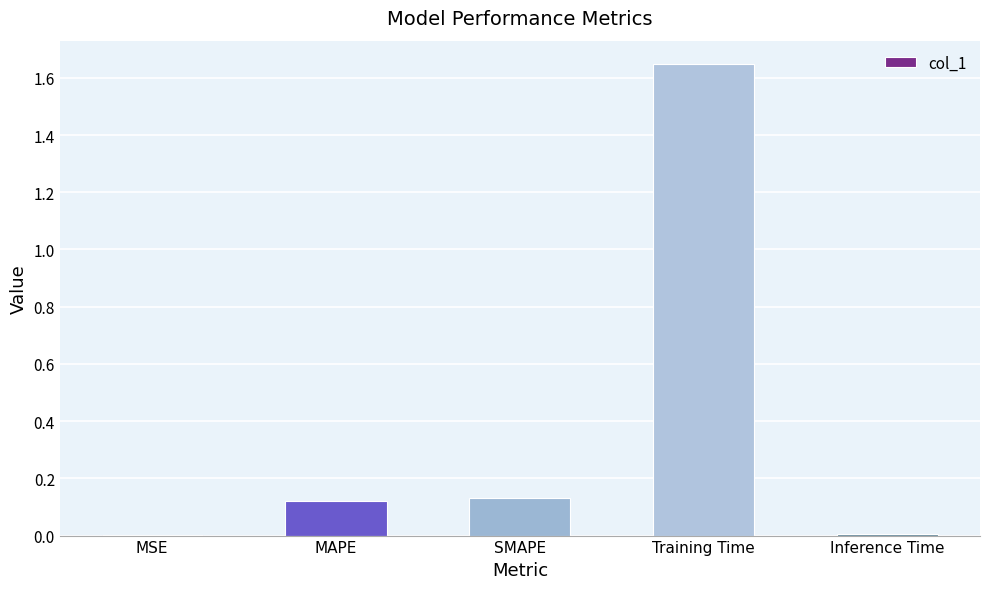

Which category has the highest value across all series?

Training Time